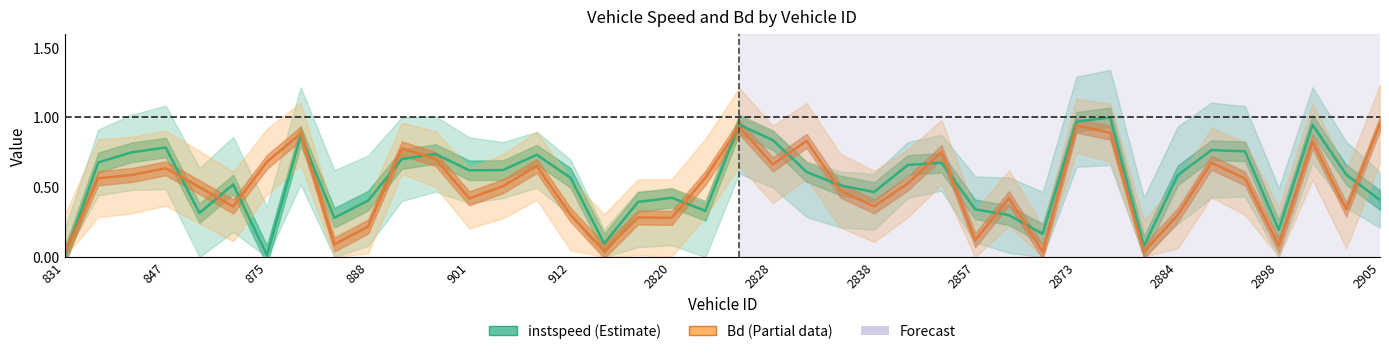

What is the spread (max minus min) of values at 901?

0.2